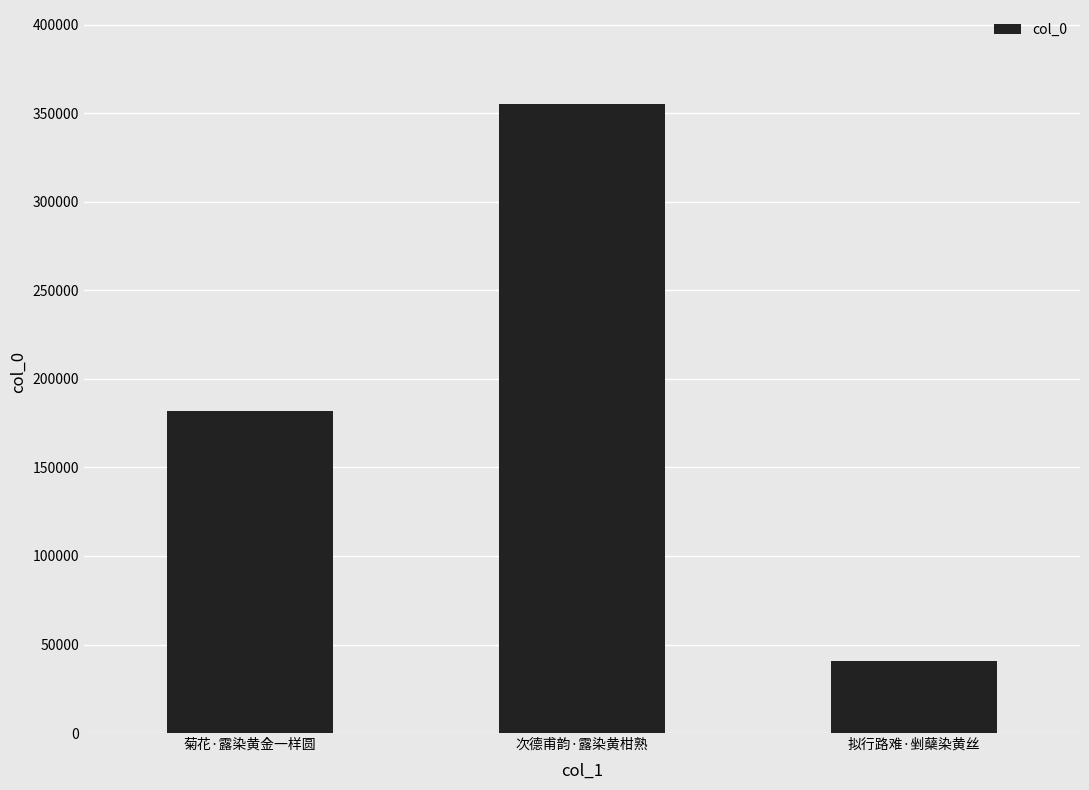

At which category does the chart reach its peak across all series?

次德甫韵·露染黄柑熟